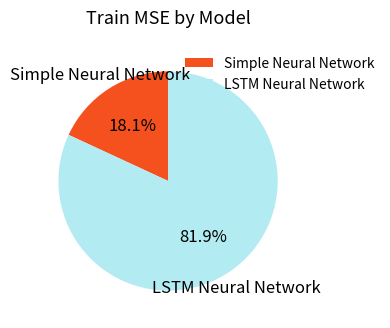

Which category has the smallest portion of the pie?

Simple Neural Network